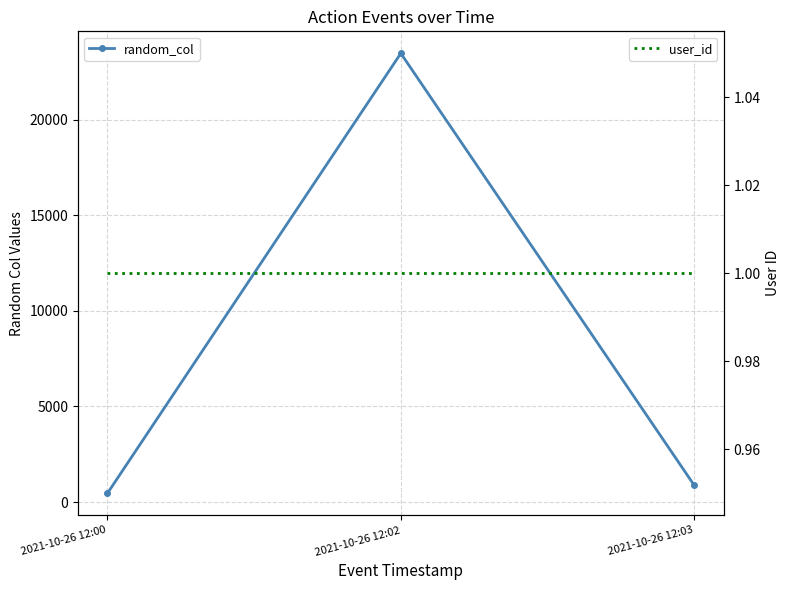

What is the approximate value of random_col at 2021-10-26 12:02, to the nearest 50?

23450